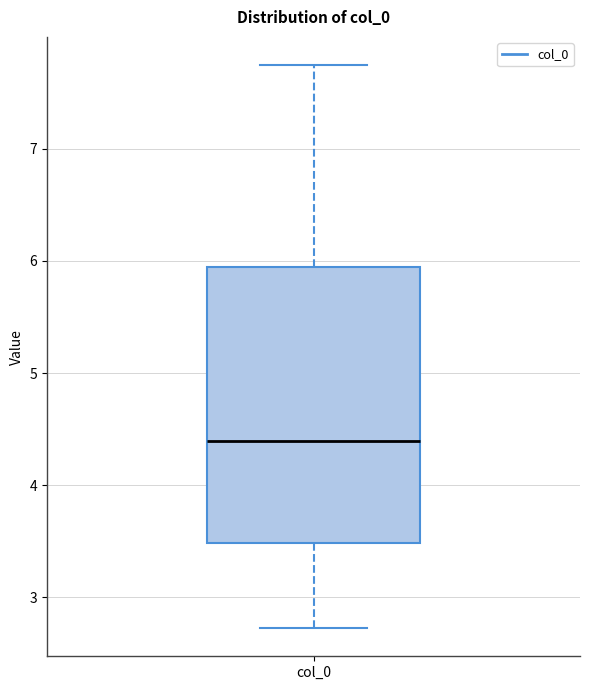

Read this box plot against the y-axis: the position of the median line, the range covered by the box, and the ends of both whiskers. The values are not printed on the chart, so give them approximately, as read against the axis.

median 4.4, box 3.5 to 5.9, whiskers 2.7 to 7.7